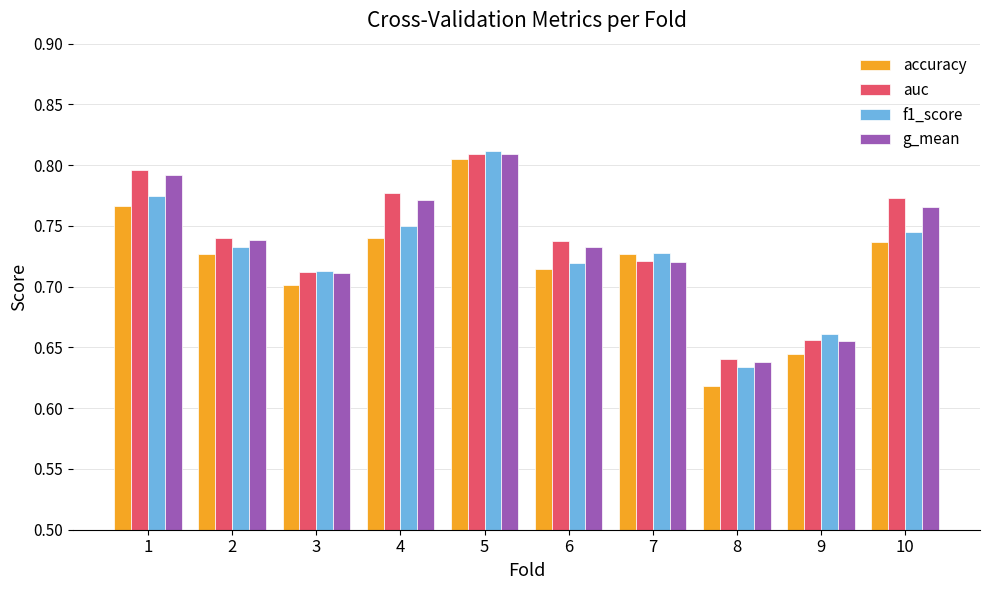

Which category has the highest value in the auc series?

5